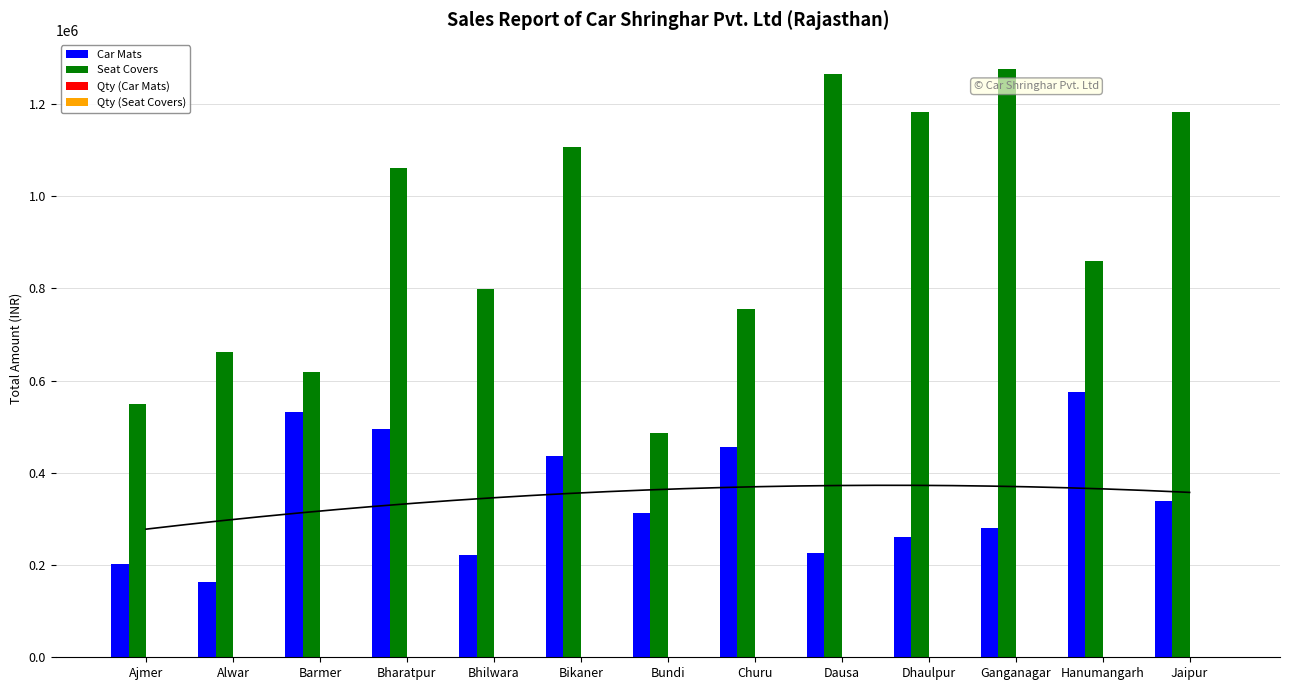

What is the difference between the highest and lowest values at Dausa?

1264560